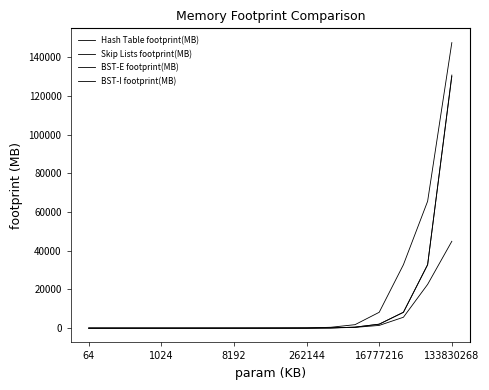

How many lines are shown in the chart?

4